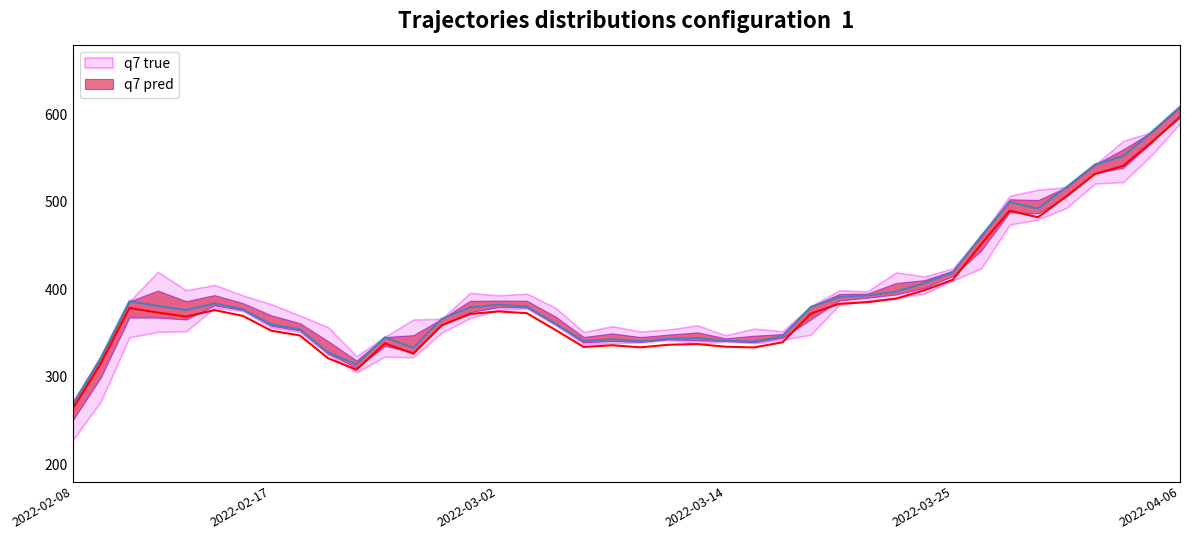

Rank the series by their average value, from lowest to highest.

q7 pred, q7 true